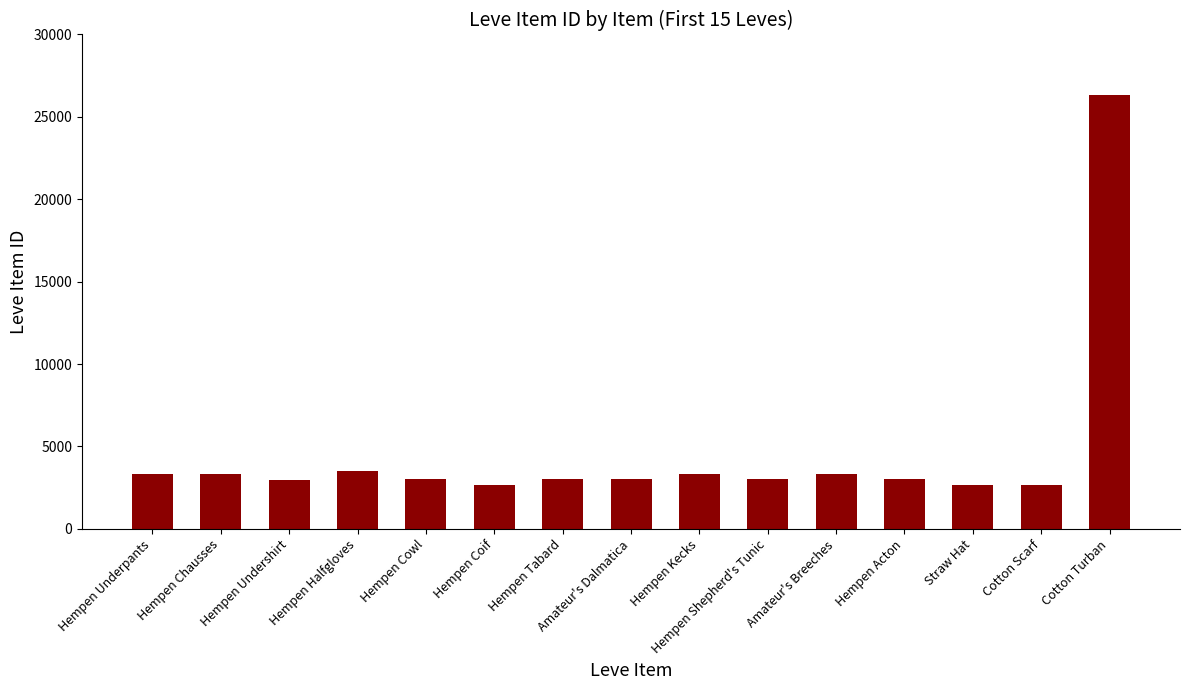

What is the value of the 1st bar from the left?

3307